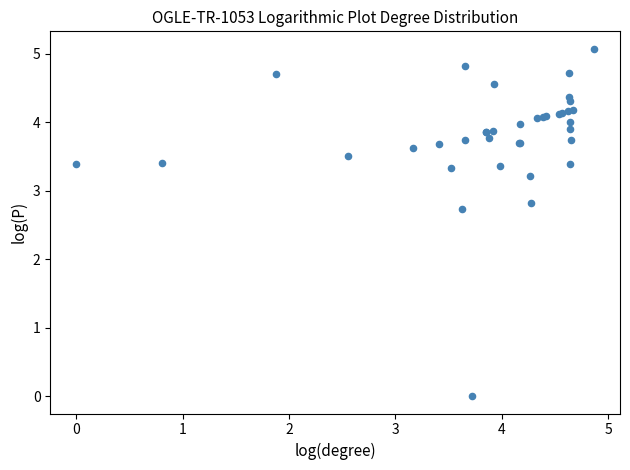

What Y value in the scatter plot is closest to 2?

2.7